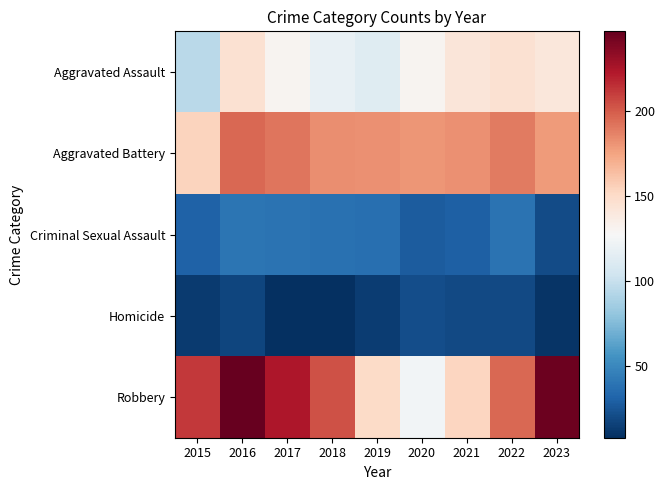

What is the spread (max minus min) of values at 2019?

168